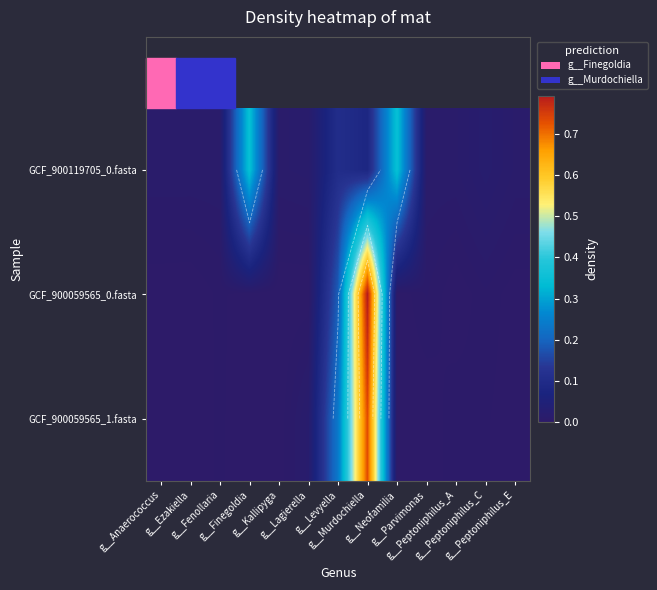

At which label is GCF_900119705_0.fasta closest to 0?

g__Fenollaria